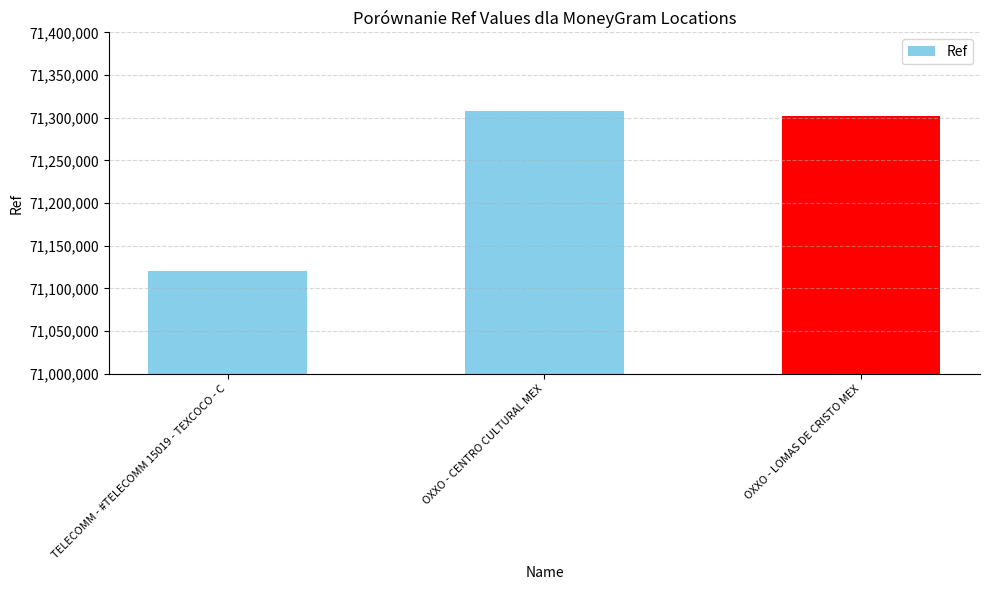

What is the minimum value shown in the chart?

71119881